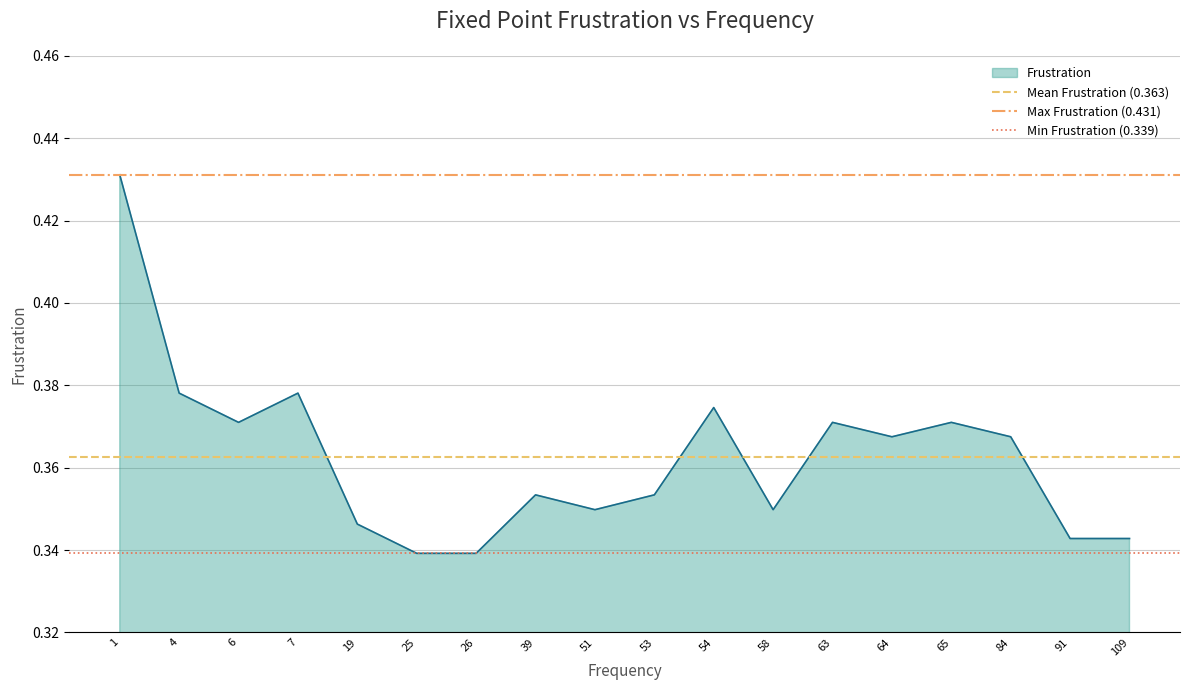

At which category is the sum across all series the highest?

1